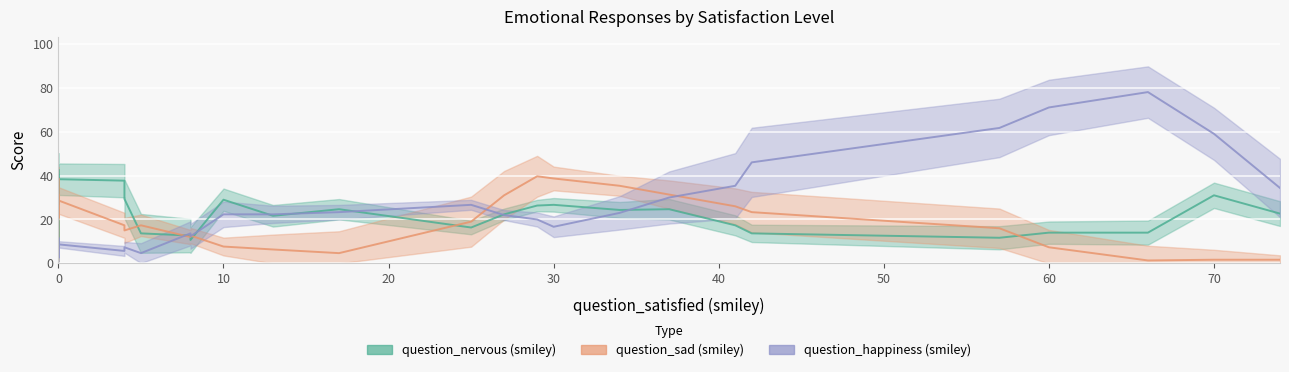

What is the value of the question_happiness (smiley) point at the 6th from the left?

11.7